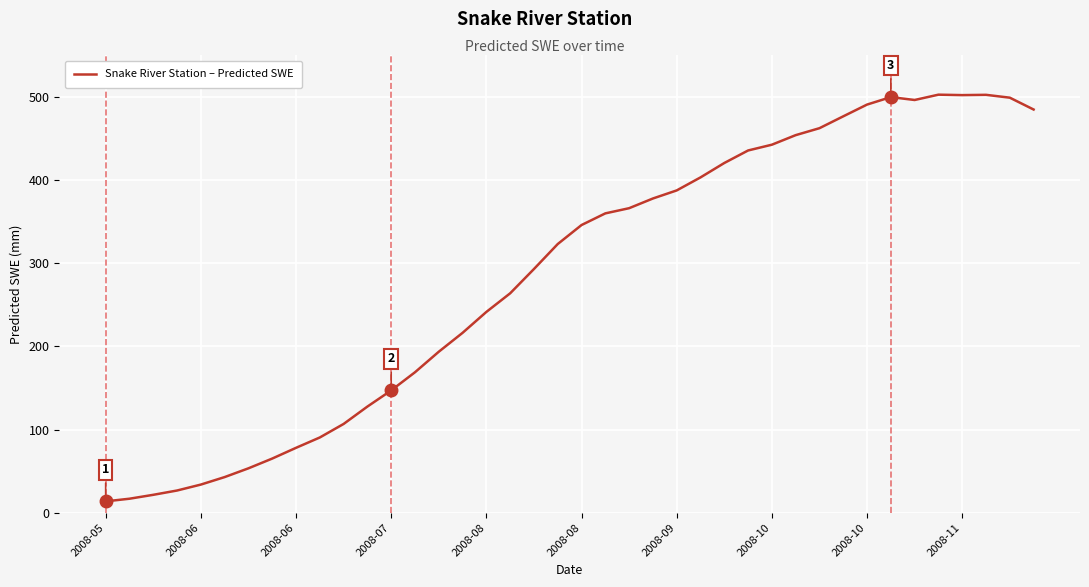

What is the minimum value shown in the chart?

13.7